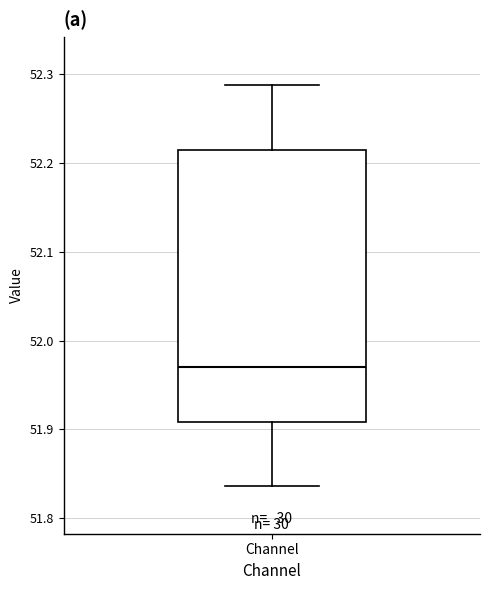

Read this box plot against the y-axis: the position of the median line, the range covered by the box, and the ends of both whiskers. The values are not printed on the chart, so give them approximately, as read against the axis.

median 51.97, box 51.91 to 52.21, whiskers 51.84 to 52.29